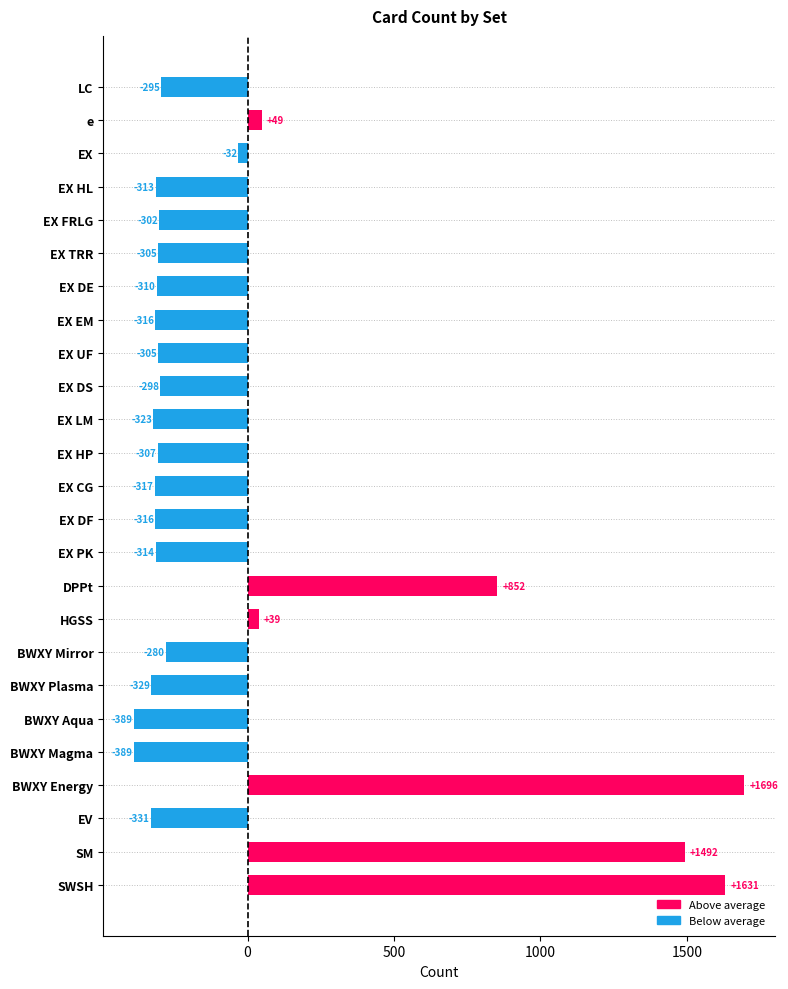

What is the minimum value shown in the chart?

-388.5